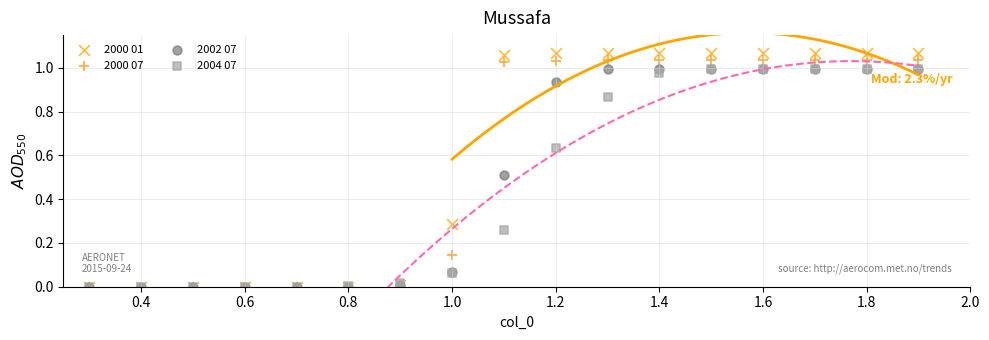

Which series has the widest spread of Y values?

2000 01